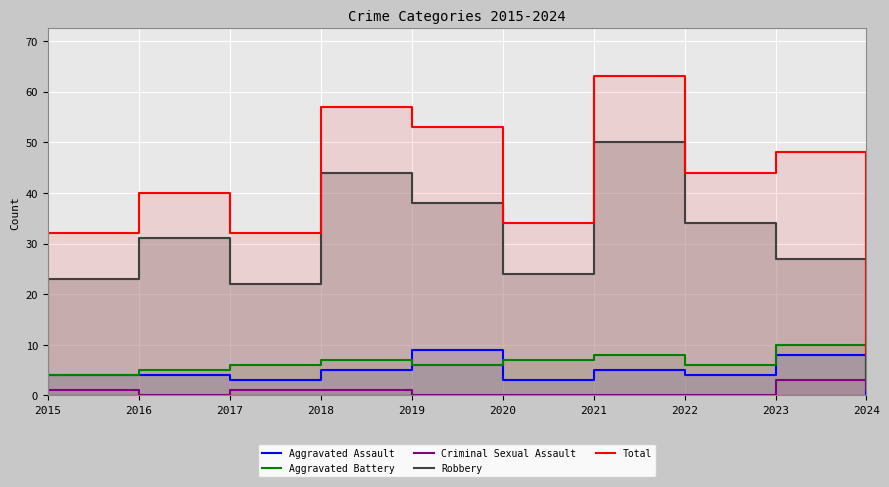

The Criminal Sexual Assault series shows 1 at 2016. True or false?

False